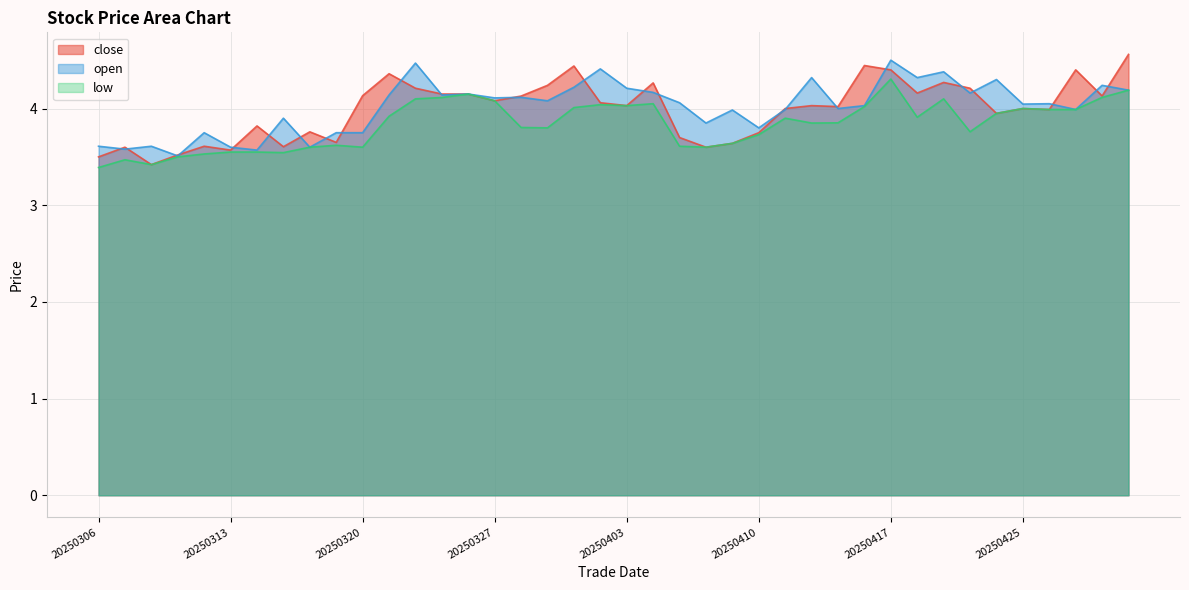

How many interior local valleys does the open series have?

14